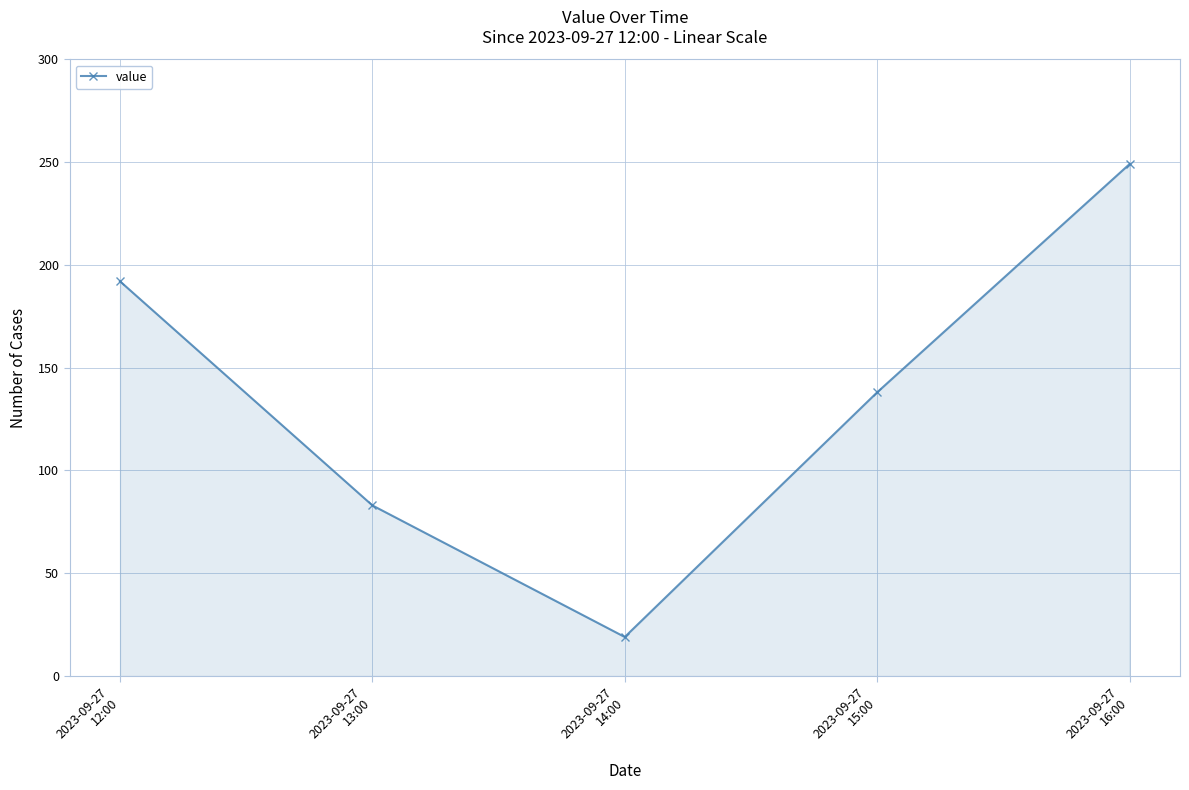

At which label is the value closest to 134?

2023-09-27
15:00